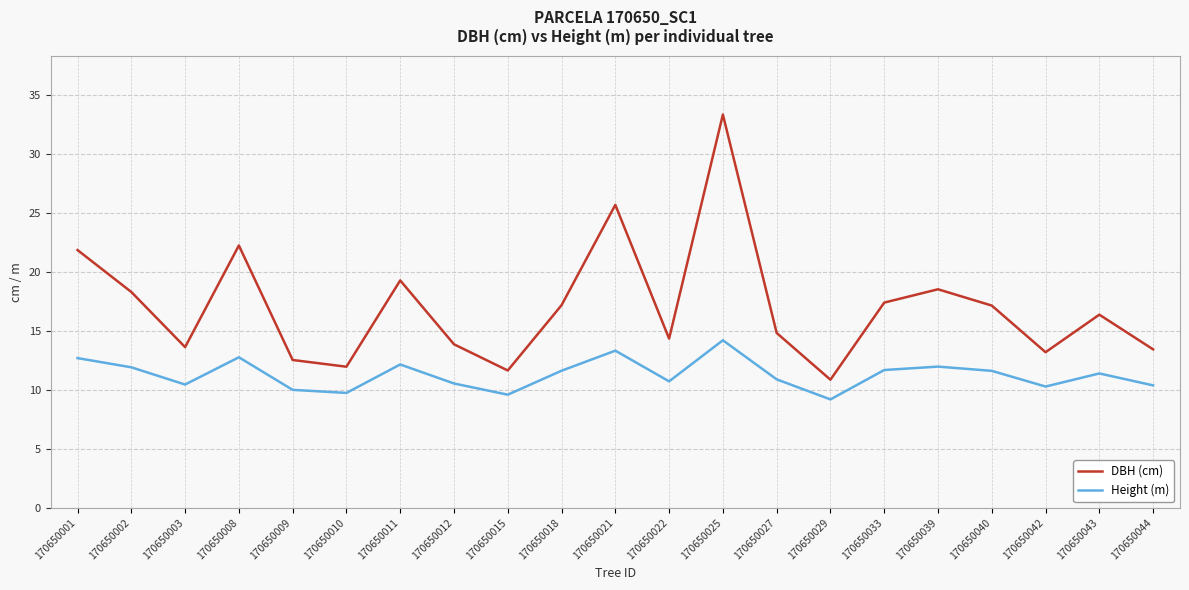

Rank the series by their average value, from highest to lowest.

DBH (cm), Height (m)